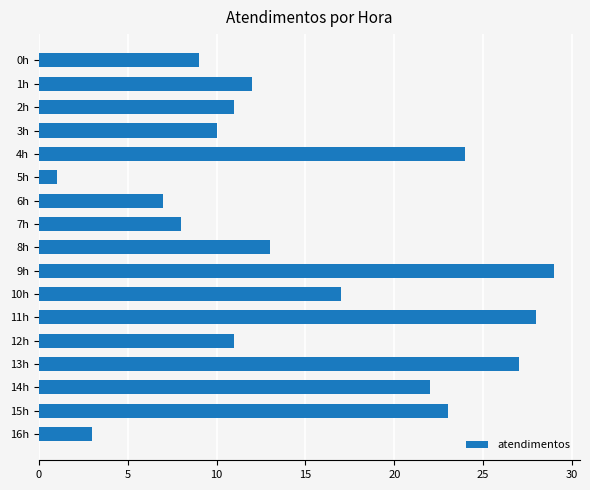

How many bars are there in total?

17